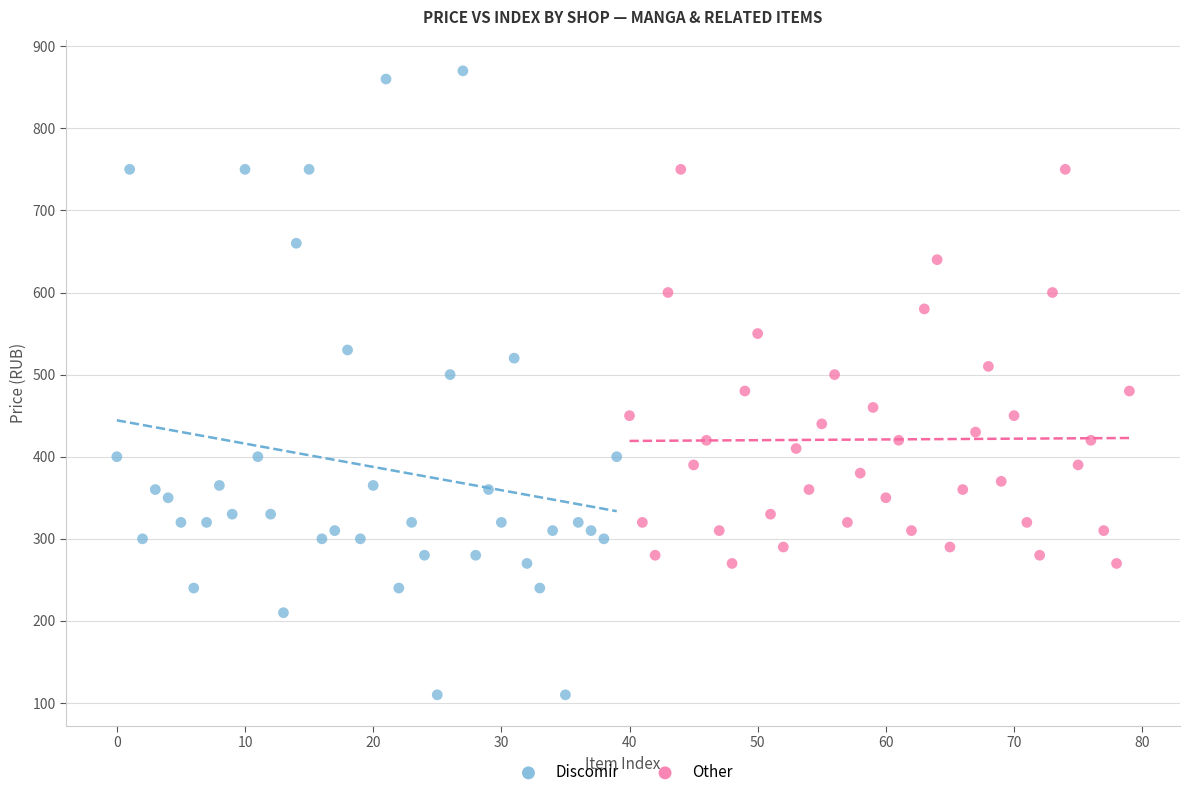

Which series reaches the minimum Y coordinate?

Discomir